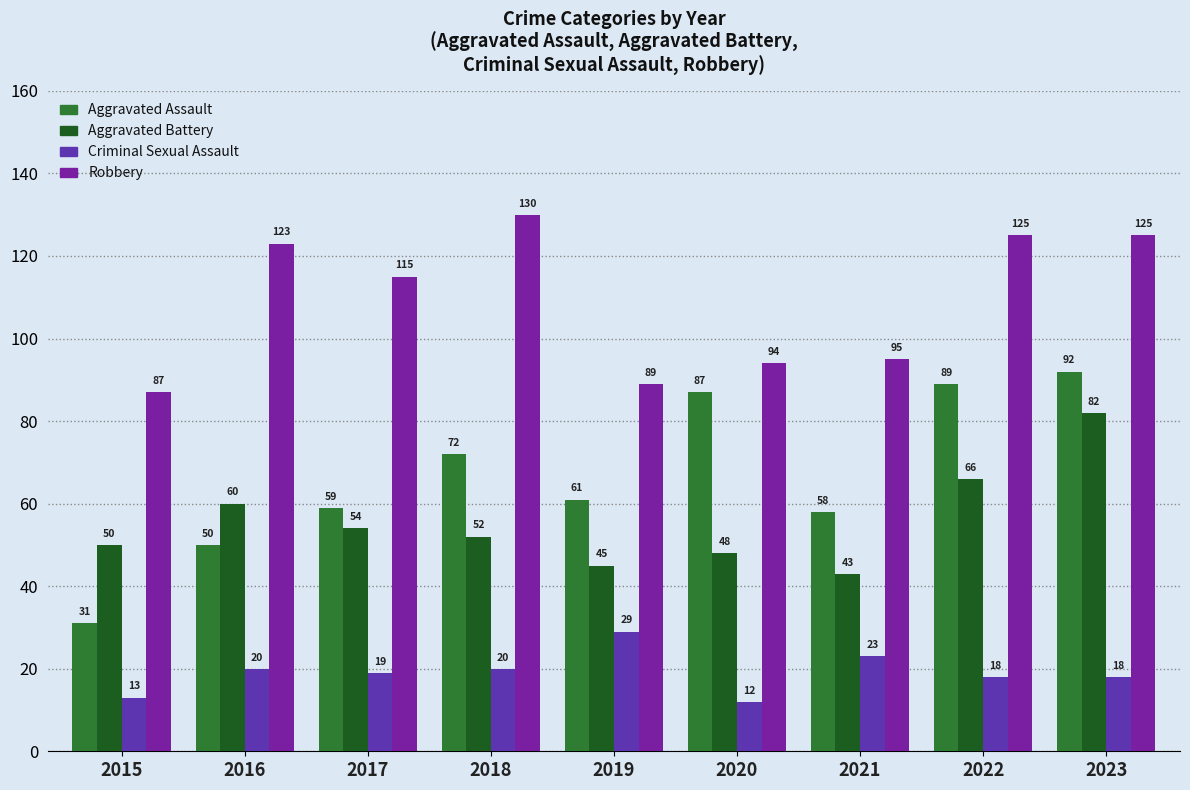

What is the sum of the Criminal Sexual Assault values at 2017 and 2015?

32